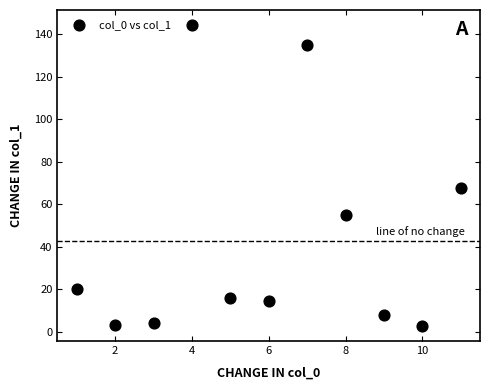

What Y value in the scatter plot is closest to 73?

67.8